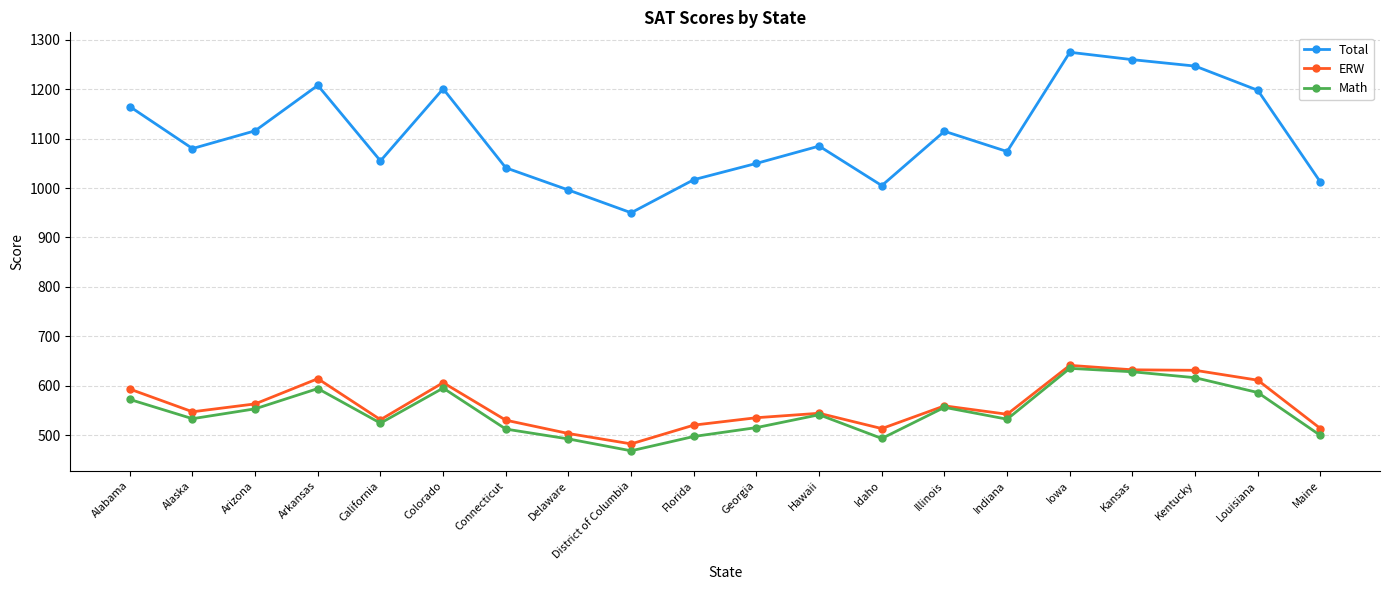

Is it true that Math equals 279 at District of Columbia?

False